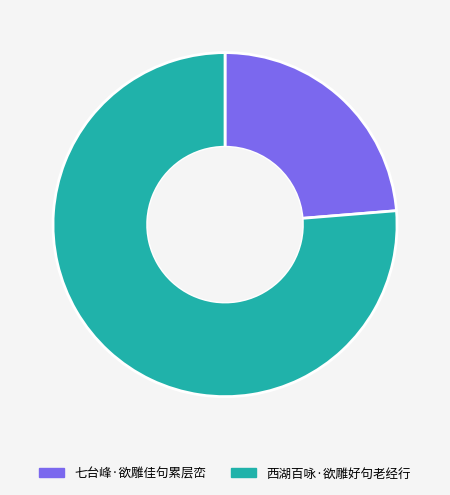

Count the number of slices in the pie.

2